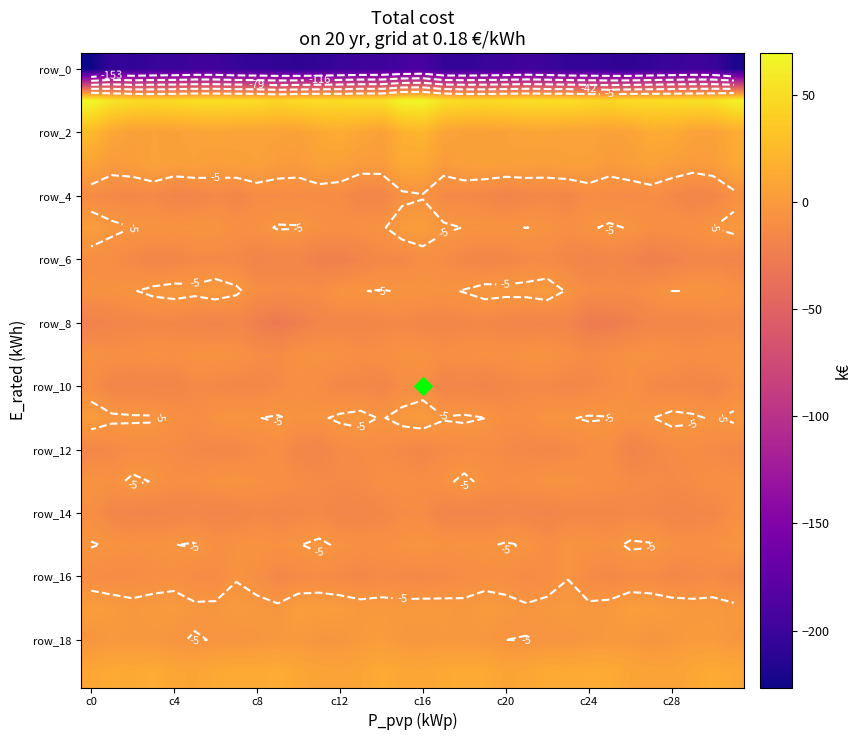

What is the difference between the row_14 values at 19 and 9?

2.5